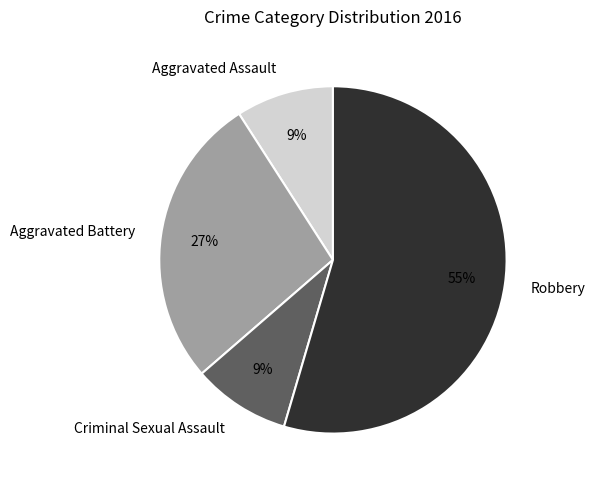

To the nearest percent, what is the combined percentage of Aggravated Battery and Robbery?

82%